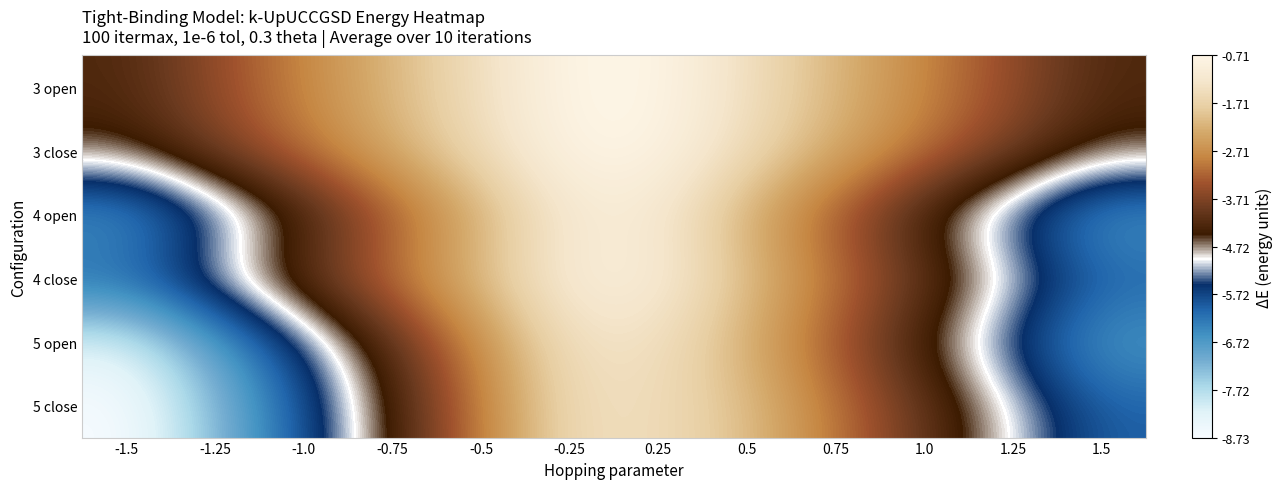

Which has a higher value, -1.5 or 0.25?

0.25